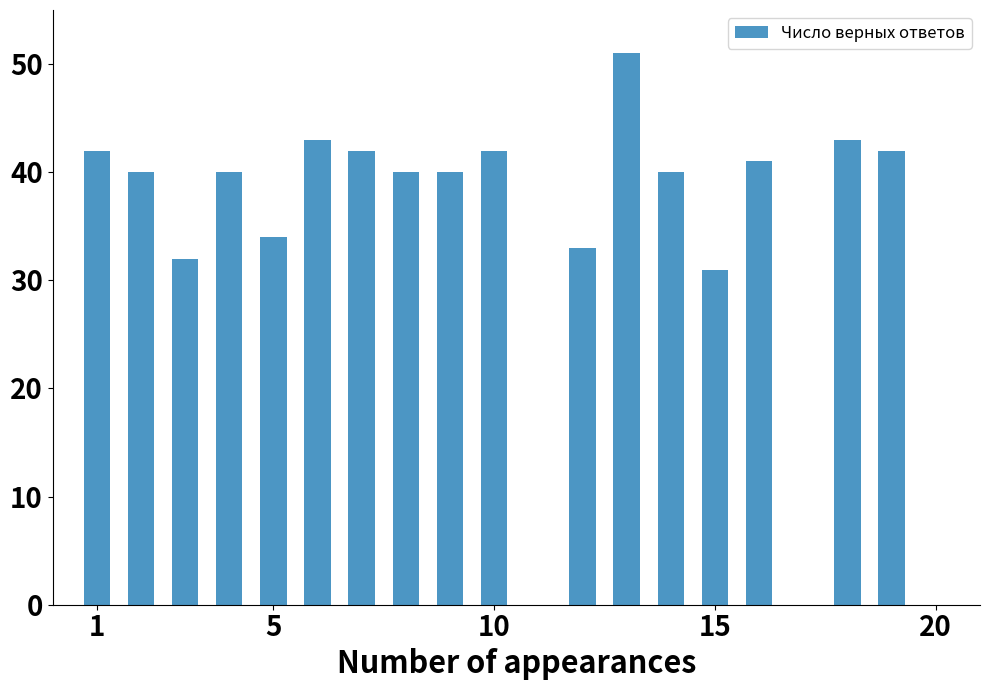

How many series are shown in this chart?

1